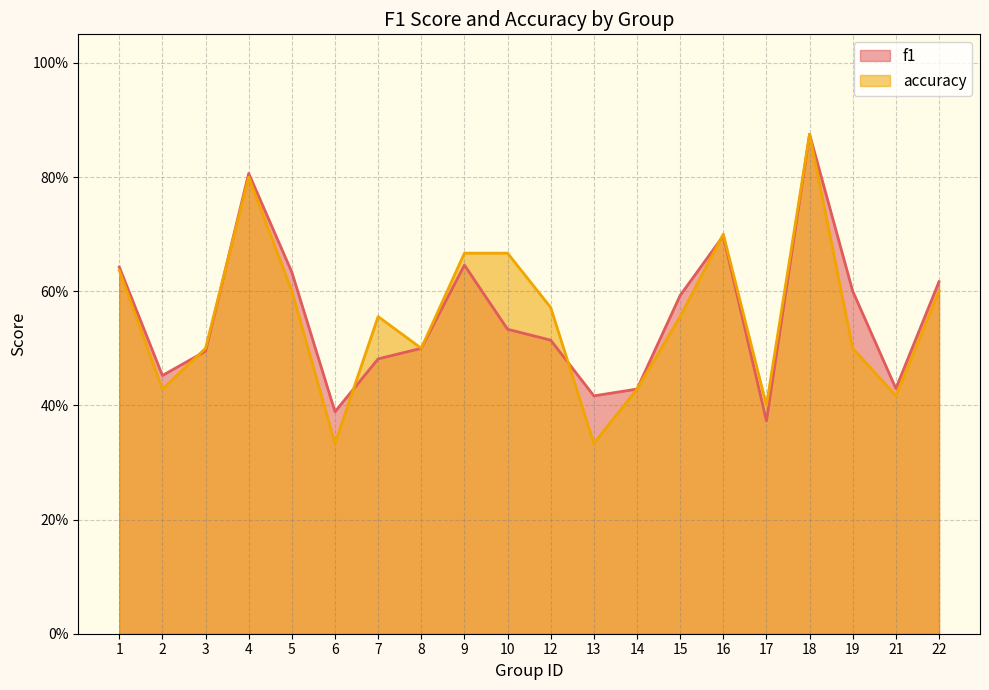

Which category has the lowest value in the accuracy series?

6